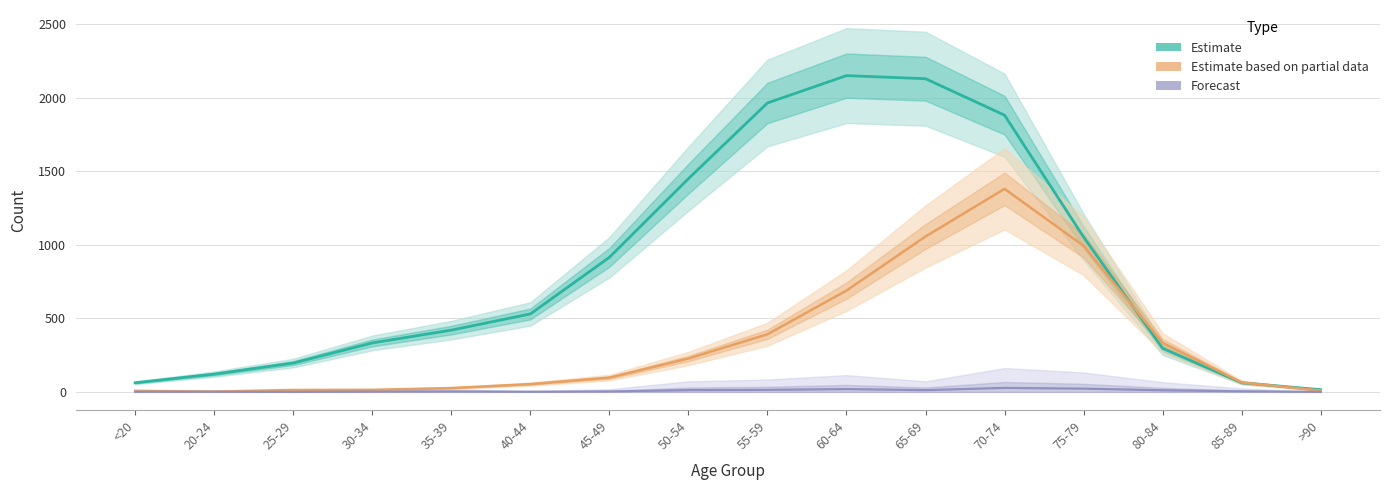

At which label is Estimate closest to 1083?

75-79